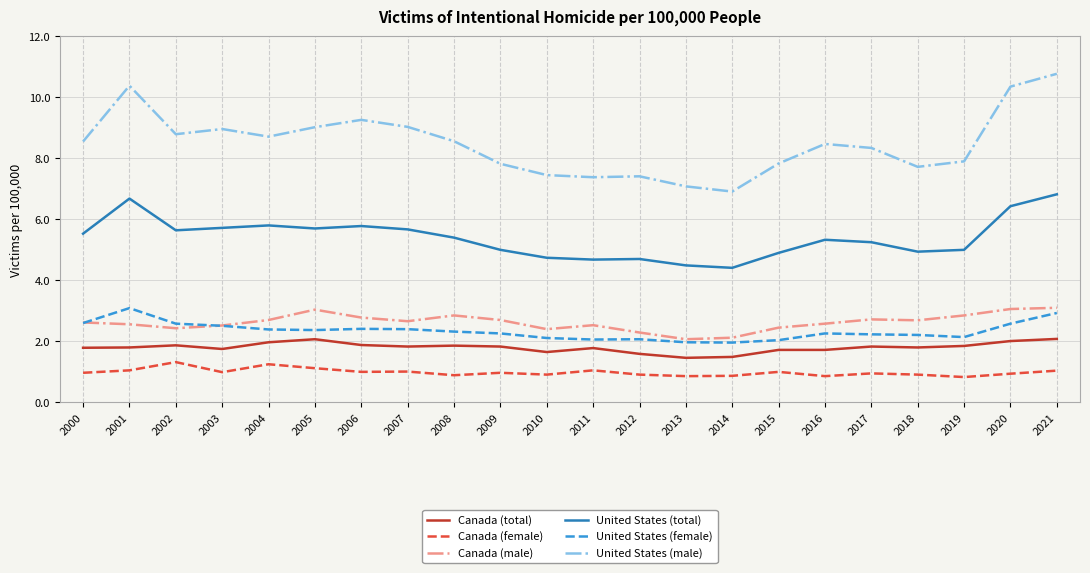

Is this an area chart (filled region under the line)?

No